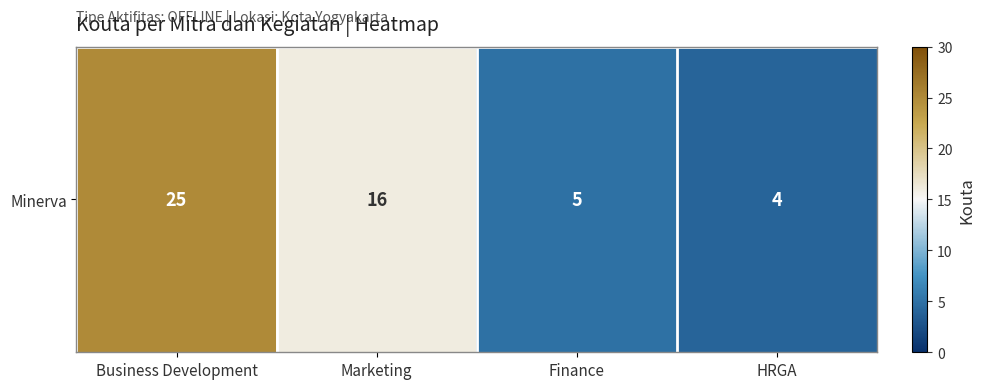

The chart shows a value of 4 at HRGA. True or false?

True